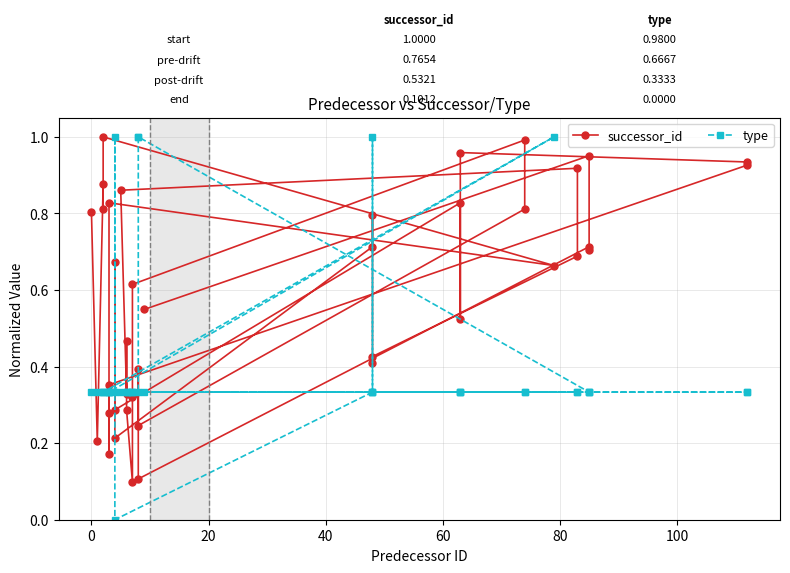

What is the difference between the maximum and minimum values in the type series?

1.0